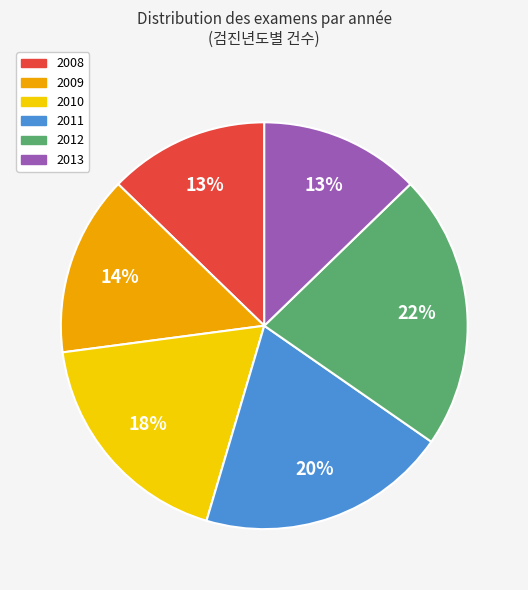

To the nearest percent, what is the difference between the 2008 and 2012 slice percentages?

9%